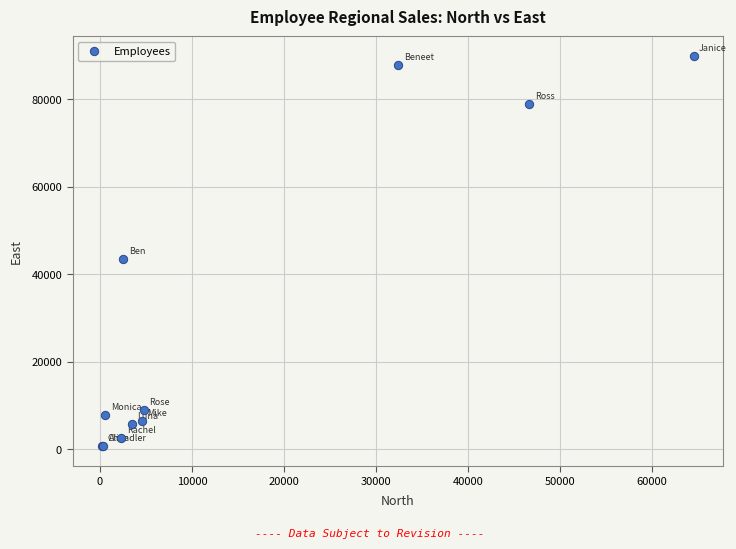

What Y value in the scatter plot is closest to 45271?

43467